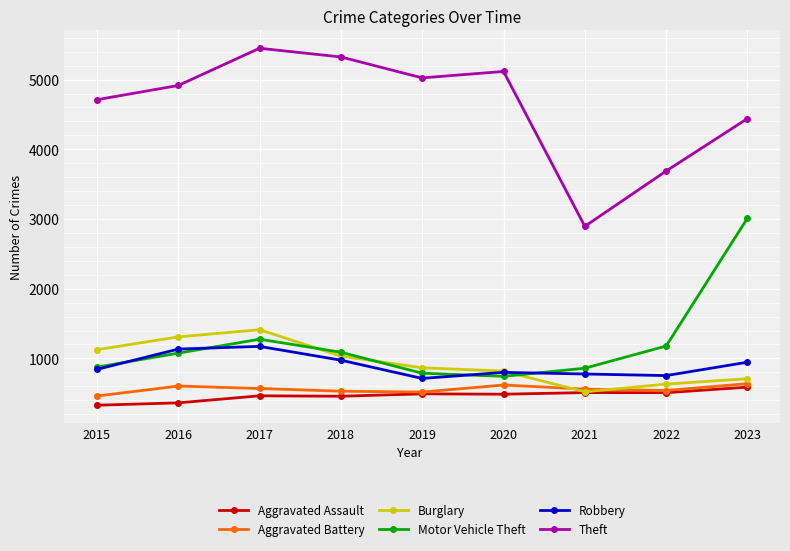

Where is Motor Vehicle Theft nearest to the value 1877?

2017